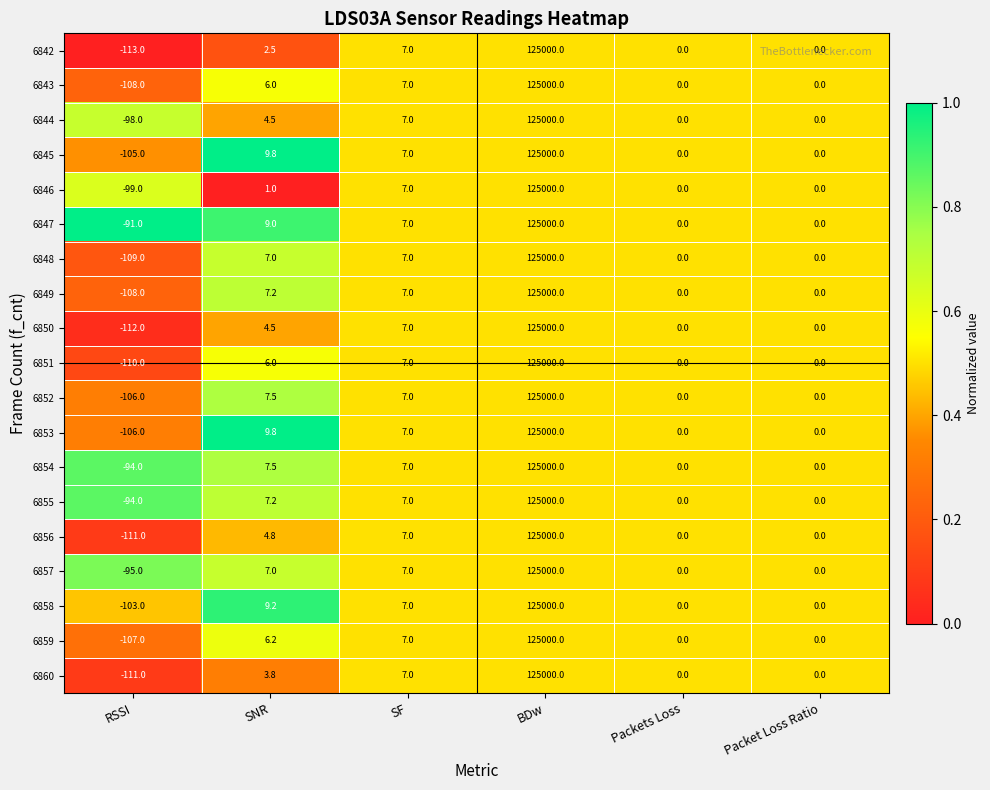

What is the total value across all series at SF?

133.0